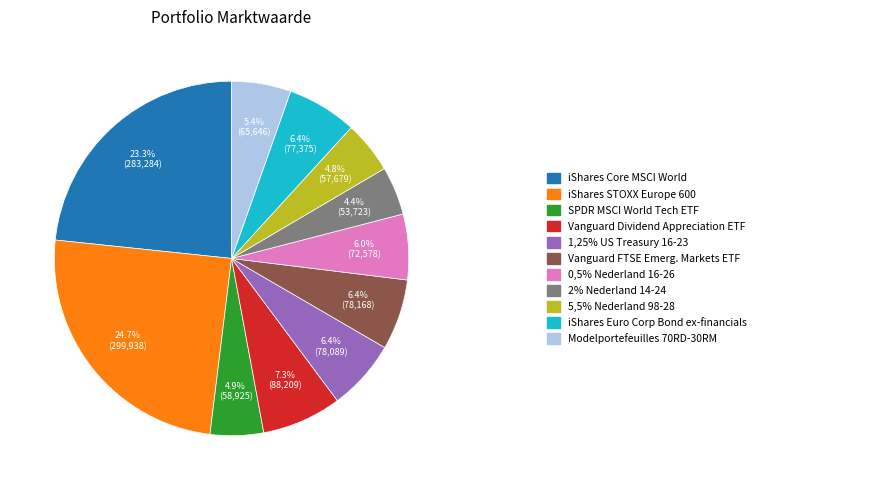

What is the smallest slice in the pie chart?

2% Nederland 14-24